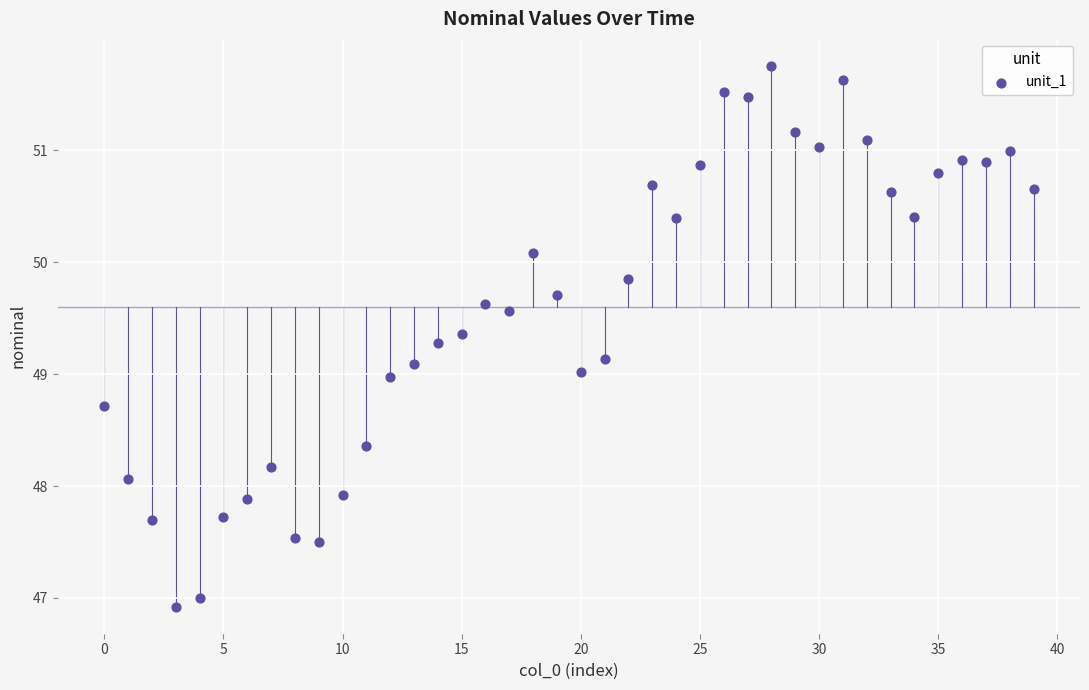

What is the range of Y values (max minus min)?

4.8